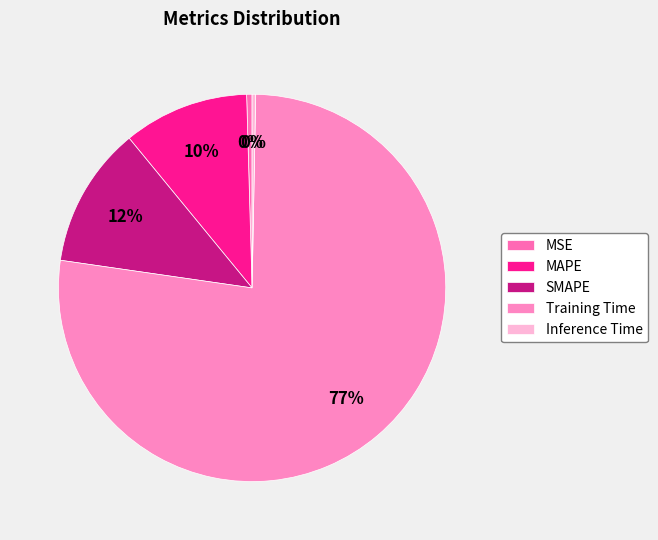

Does Training Time represent more than half of the total?

Yes